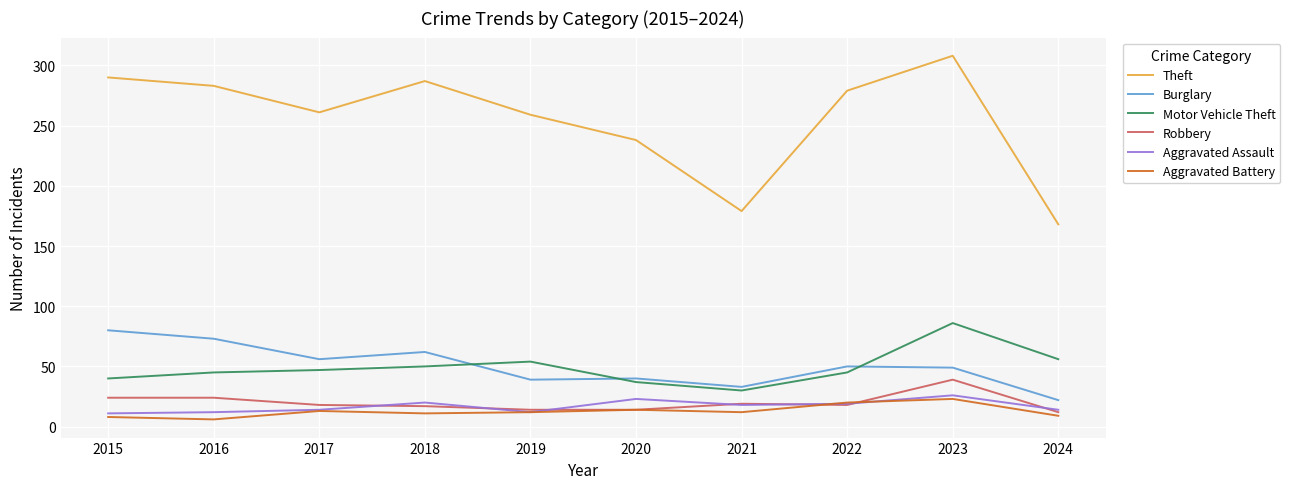

Is the value of Motor Vehicle Theft at 2020 greater than the value of Aggravated Assault at 2023?

Yes